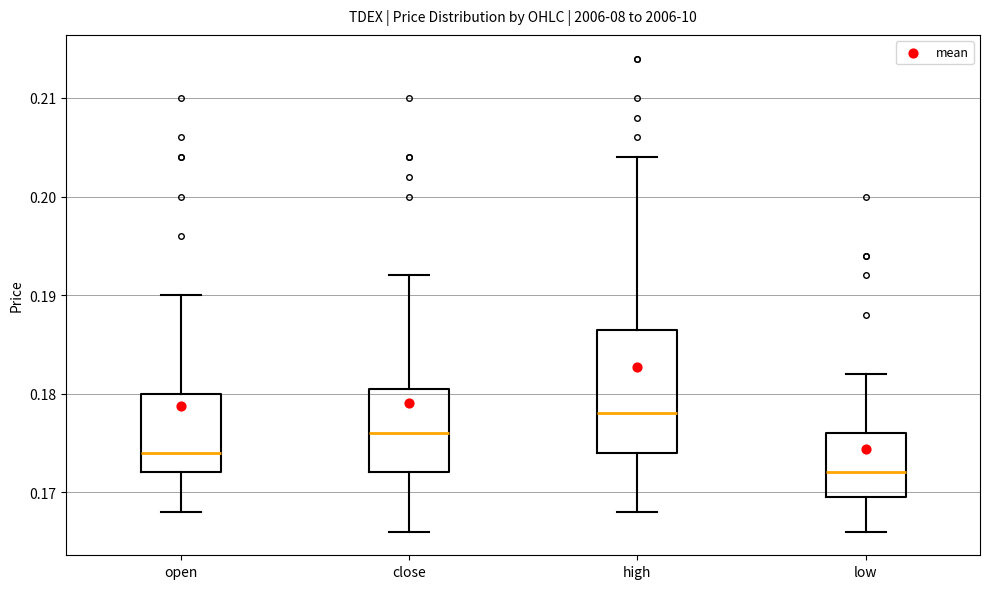

Which box's median line is the highest?

high